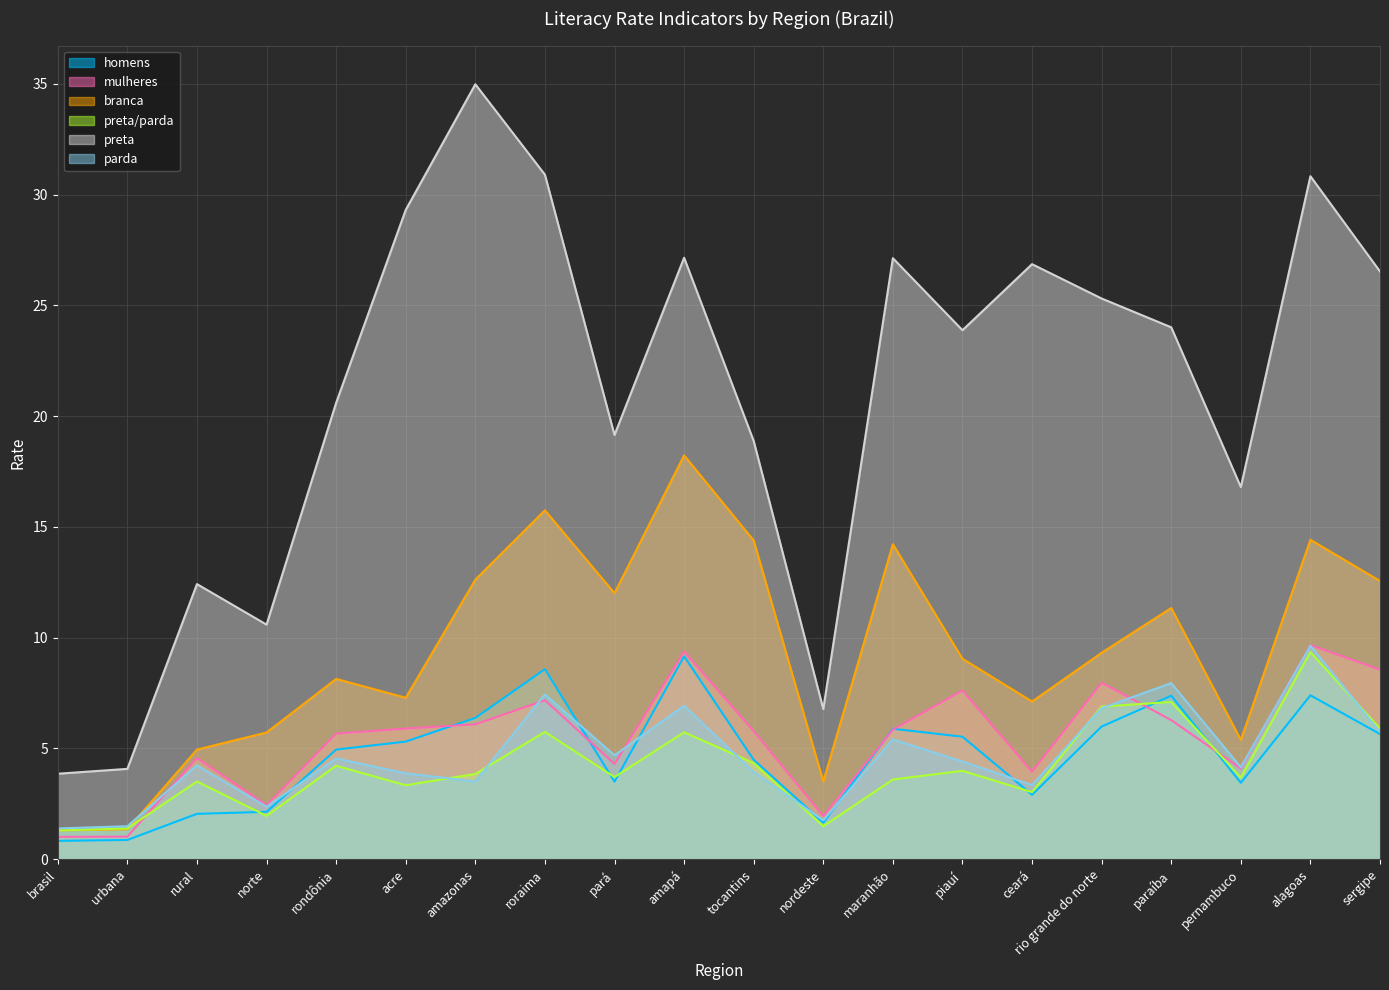

The value of branca at pernambuco is 9.5. True or false?

False